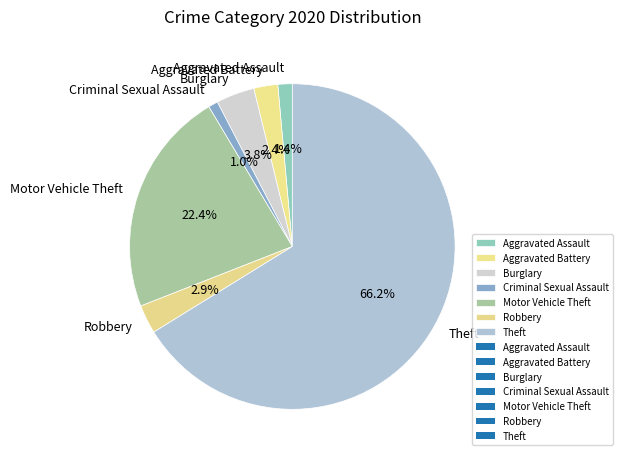

Is Aggravated Assault the majority of the pie?

No